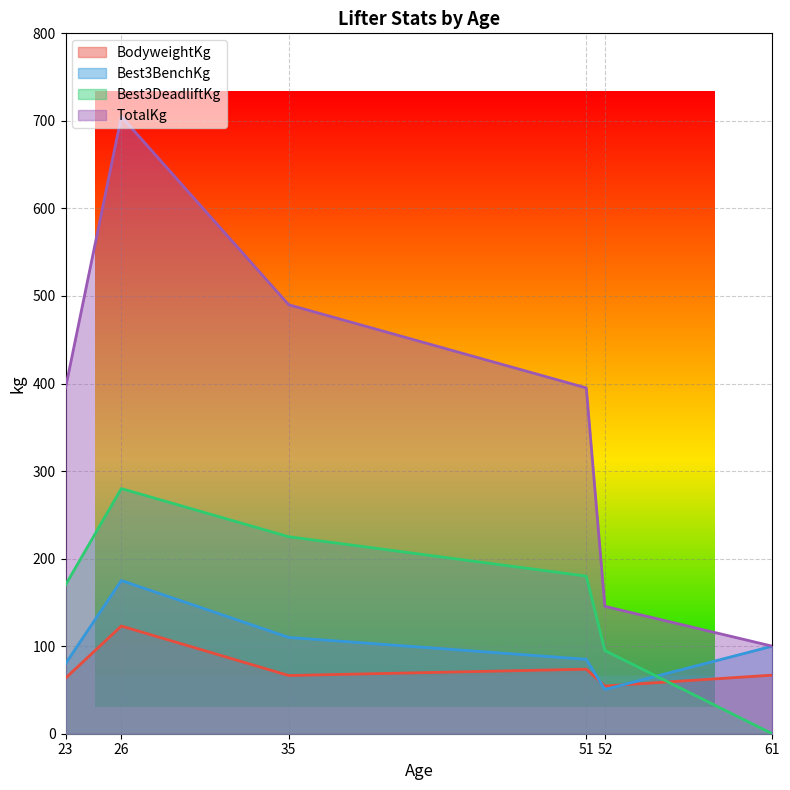

Count the number of data series in this chart.

4